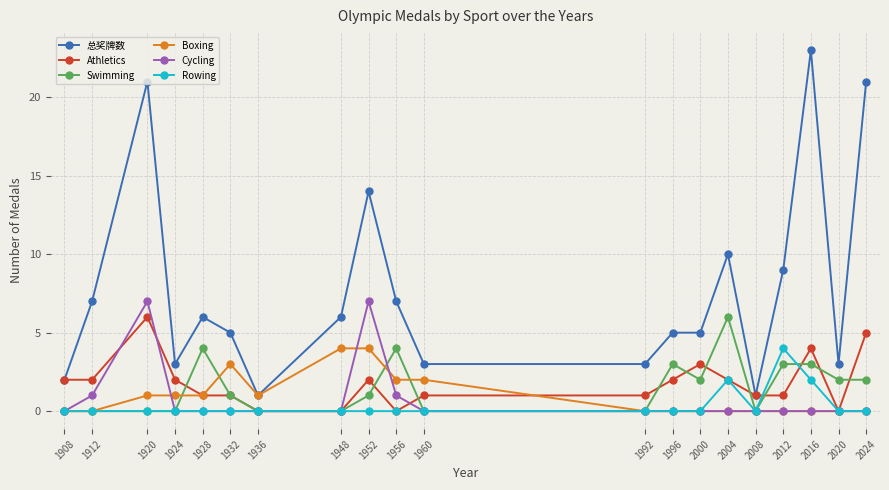

At which label does Swimming first exceed 1?

1928